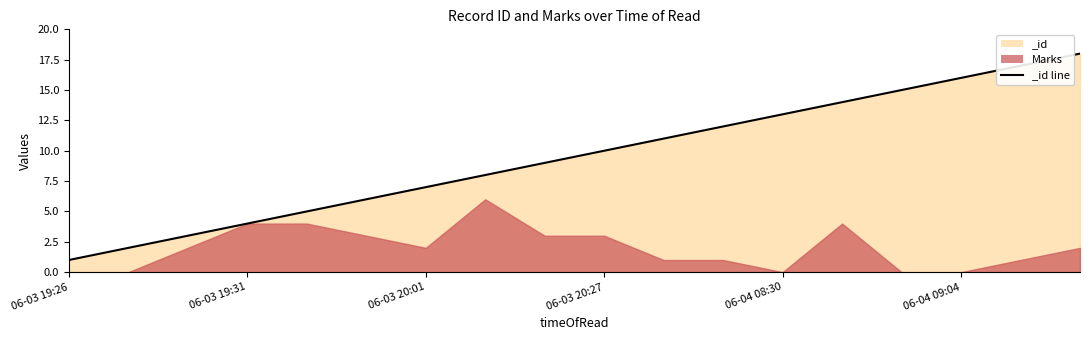

How many values are below 10?

9